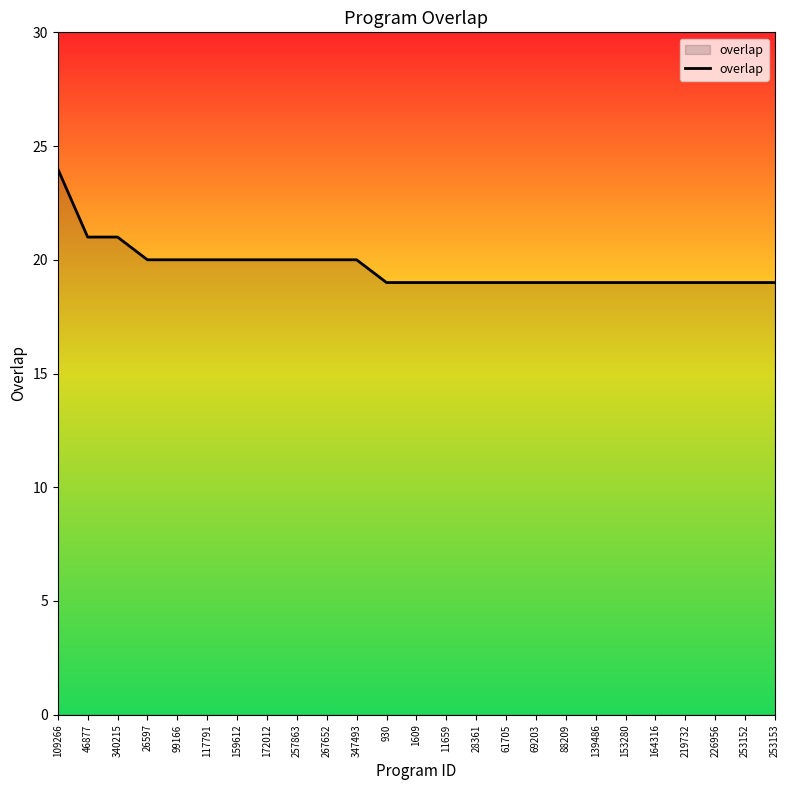

Reading left to right, list all the values displayed in this chart.

109266=24	46877=21	340215=21	26597=20	99166=20	117791=20	159612=20	172012=20	257863=20	267652=20	347493=20	930=19	1609=19	11659=19	28361=19	61705=19	69203=19	88209=19	139486=19	153280=19	164316=19	219732=19	226956=19	253152=19	253153=19